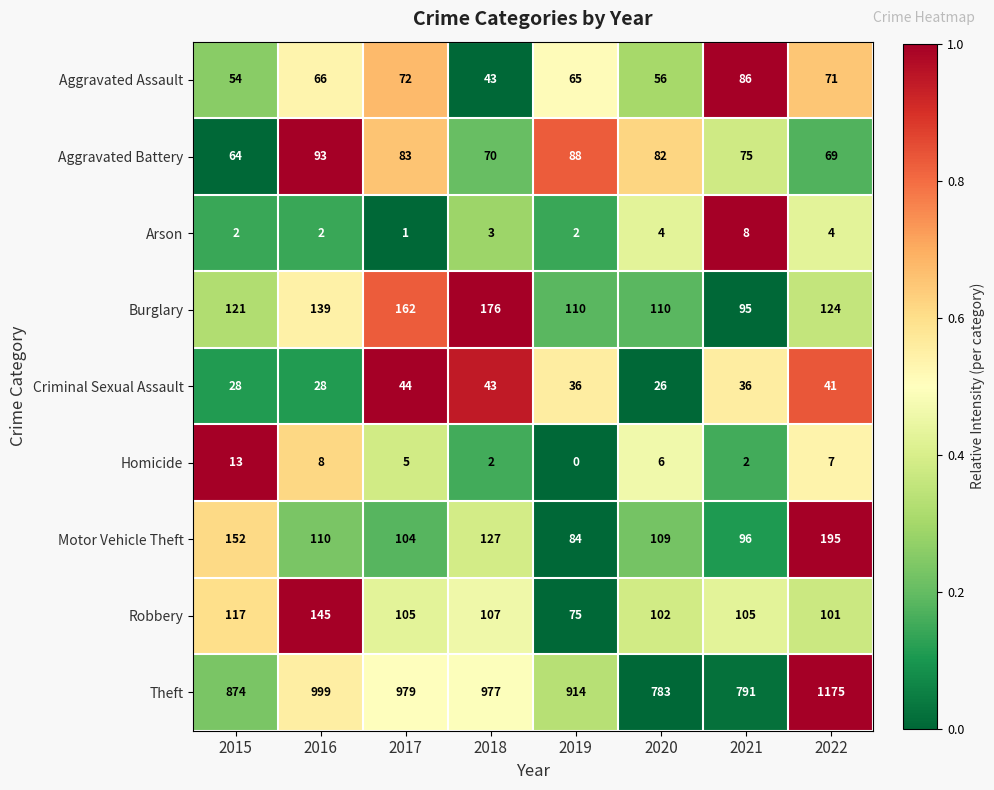

List the series in order of their peak value, lowest first.

Arson, Homicide, Criminal Sexual Assault, Aggravated Assault, Aggravated Battery, Robbery, Burglary, Motor Vehicle Theft, Theft